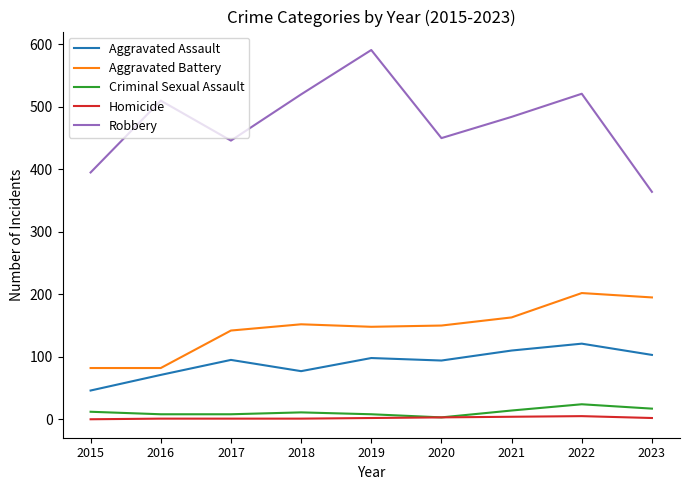

At how many categories does at least one series exceed 137?

9